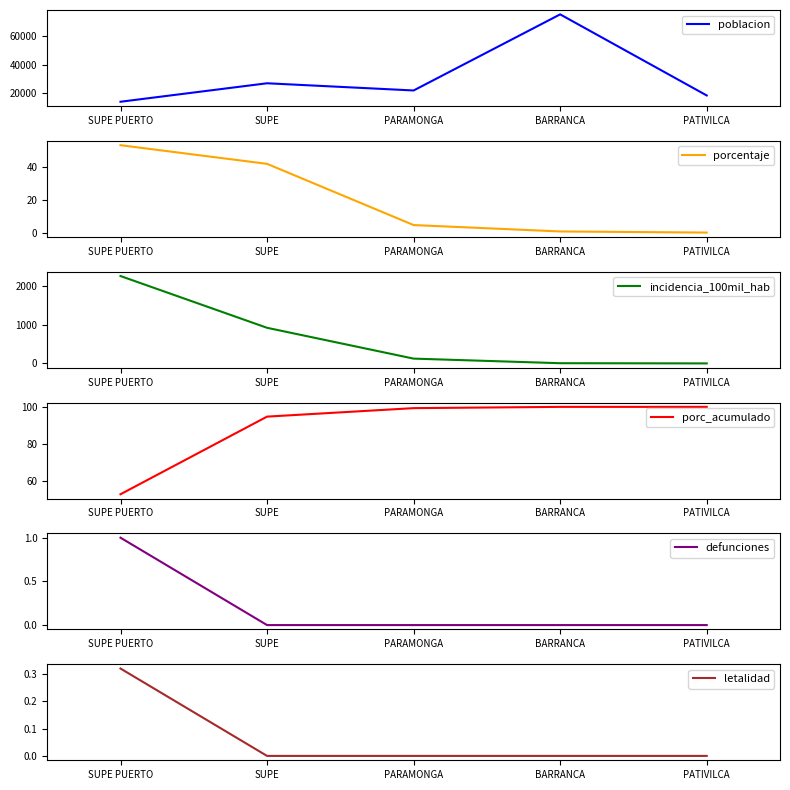

Count the number of categories in the chart.

5